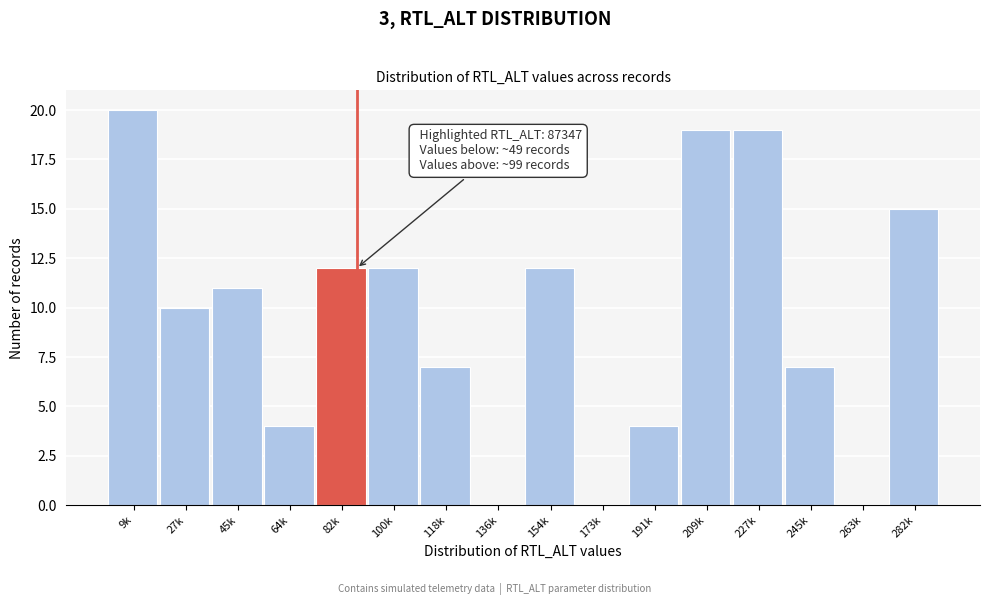

Reading left to right, extract all data points from this chart.

9k=20	27k=10	45k=11	64k=4	82k=12	100k=12	118k=7	136k=0	154k=12	173k=0	191k=4	209k=19	227k=19	245k=7	263k=0	282k=15